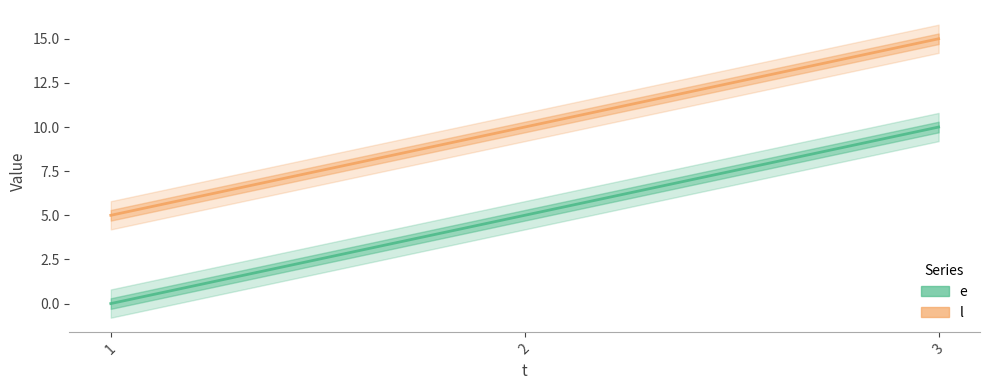

Rank the series by their average value, from lowest to highest.

e, l